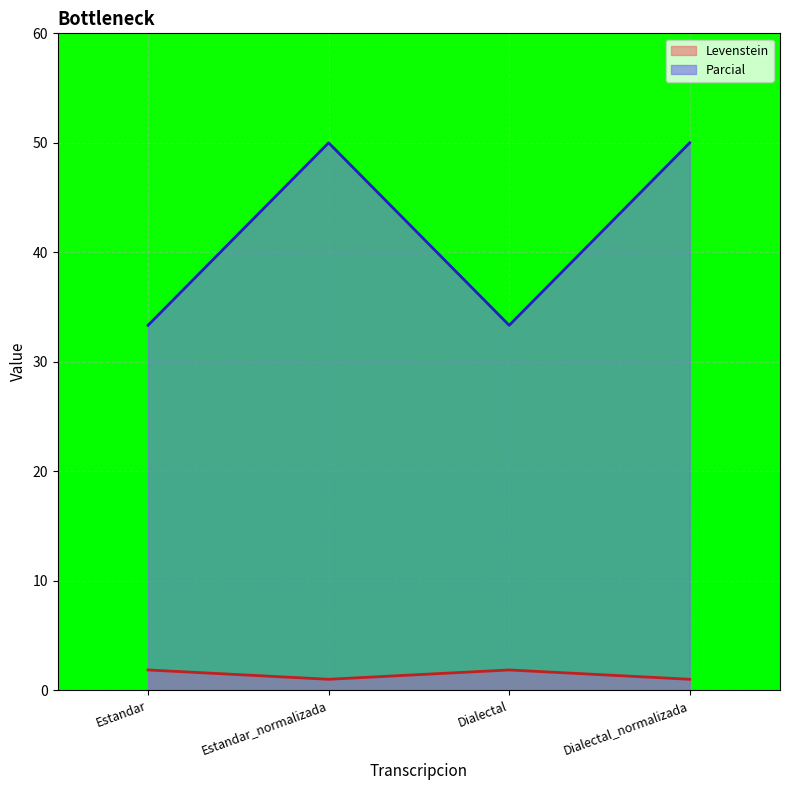

How many categories are shown in the chart?

4